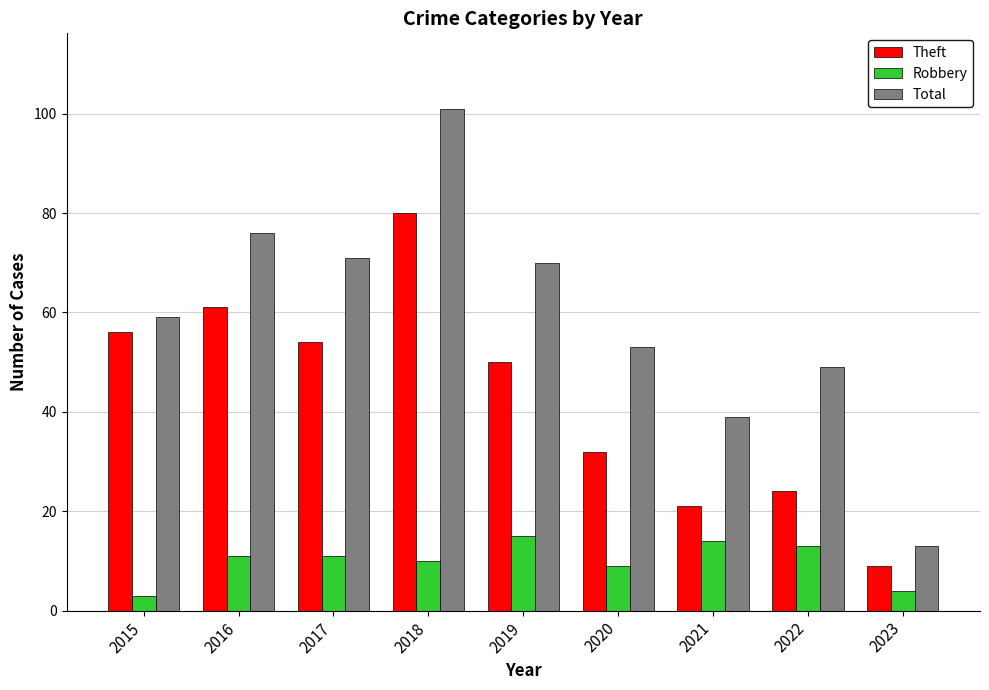

Rank the series by their maximum value, from highest to lowest.

Total, Theft, Robbery